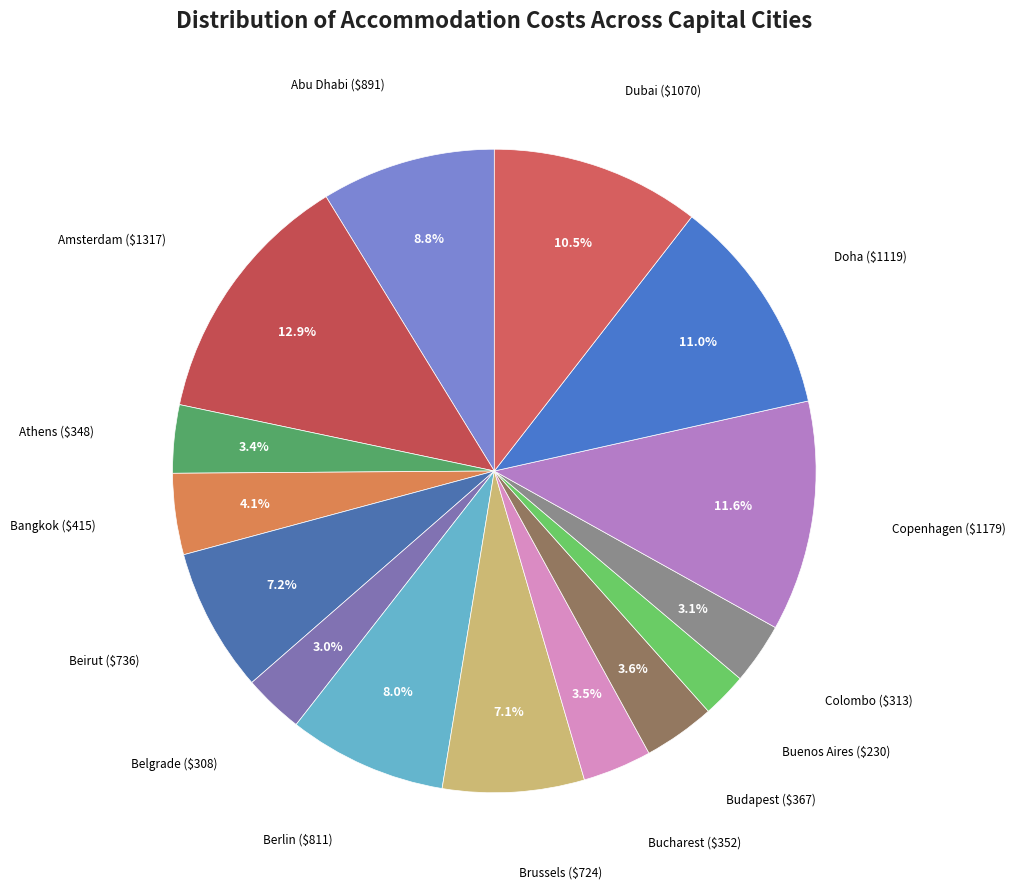

Count the number of slices in the pie.

15